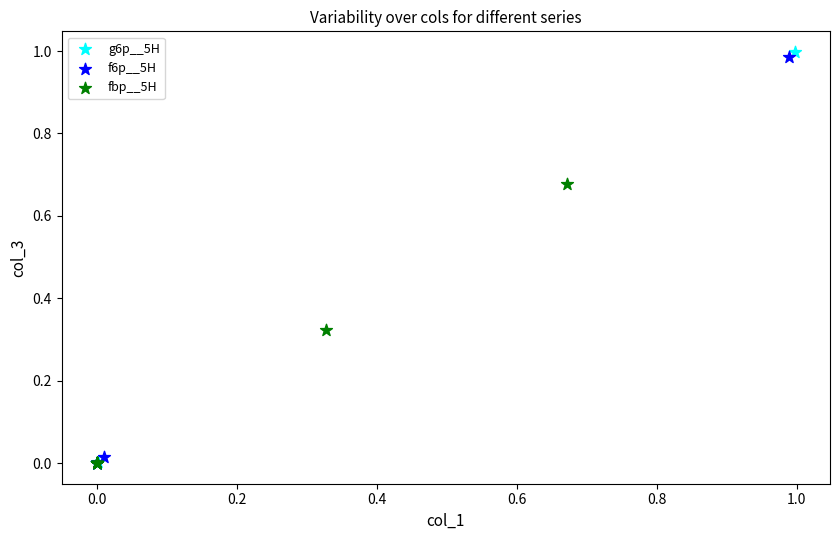

Which series has the largest Y range (max minus min)?

g6p__5H